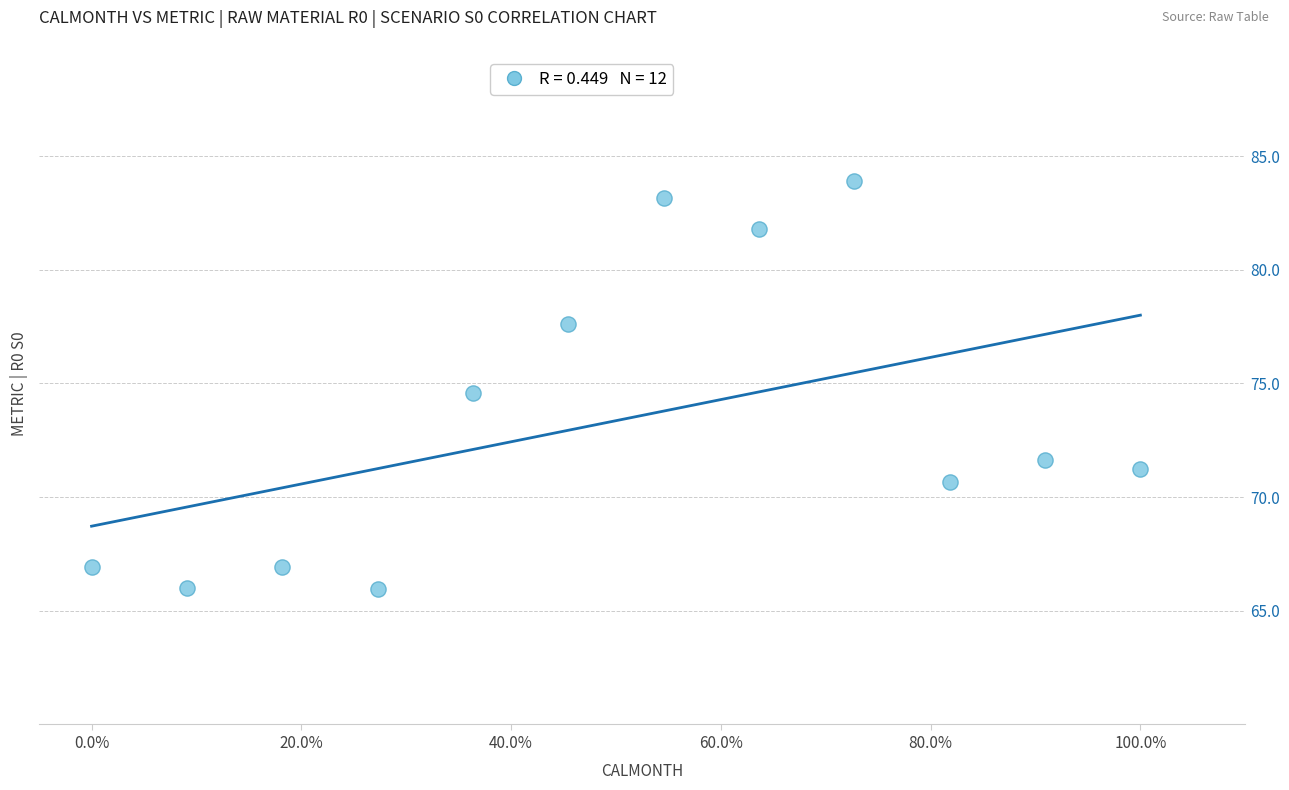

What Y value in the scatter plot is closest to 74?

74.6